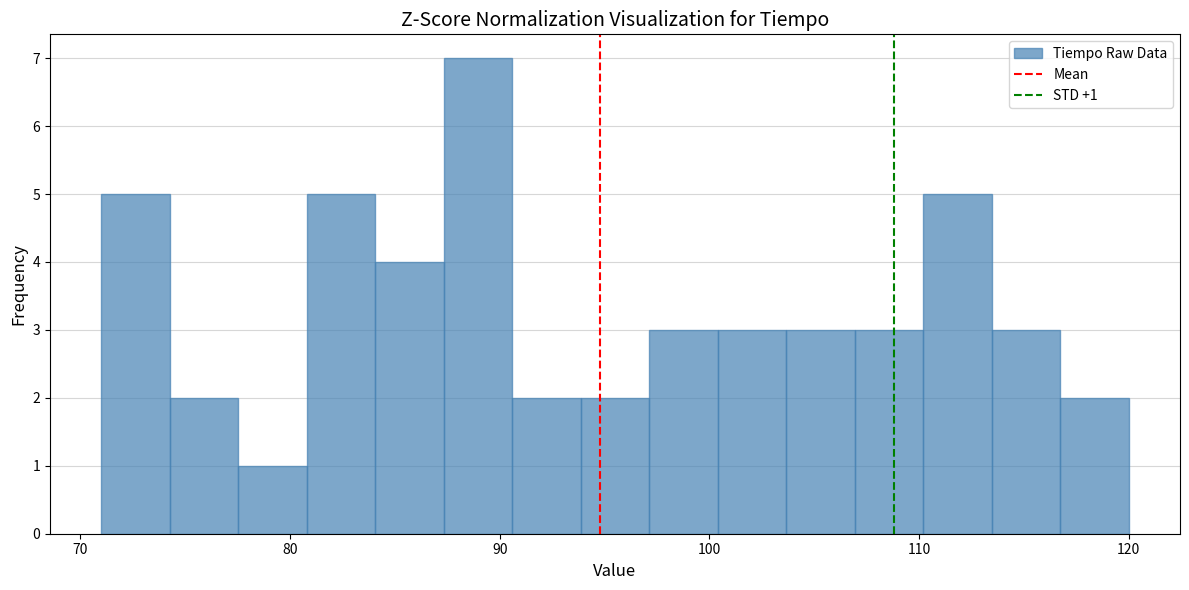

Around what value on the x-axis is the tallest bar? Give the approximate position of its centre, as read against the axis.

89